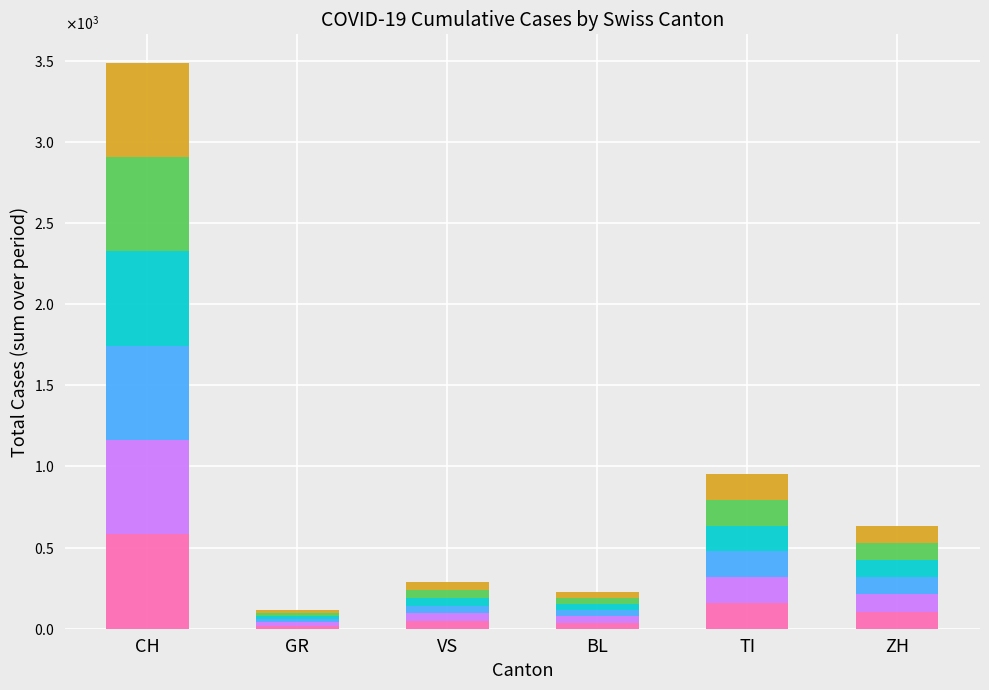

Rank the categories by seg_2 value from lowest to highest.

GR, BL, VS, ZH, TI, CH